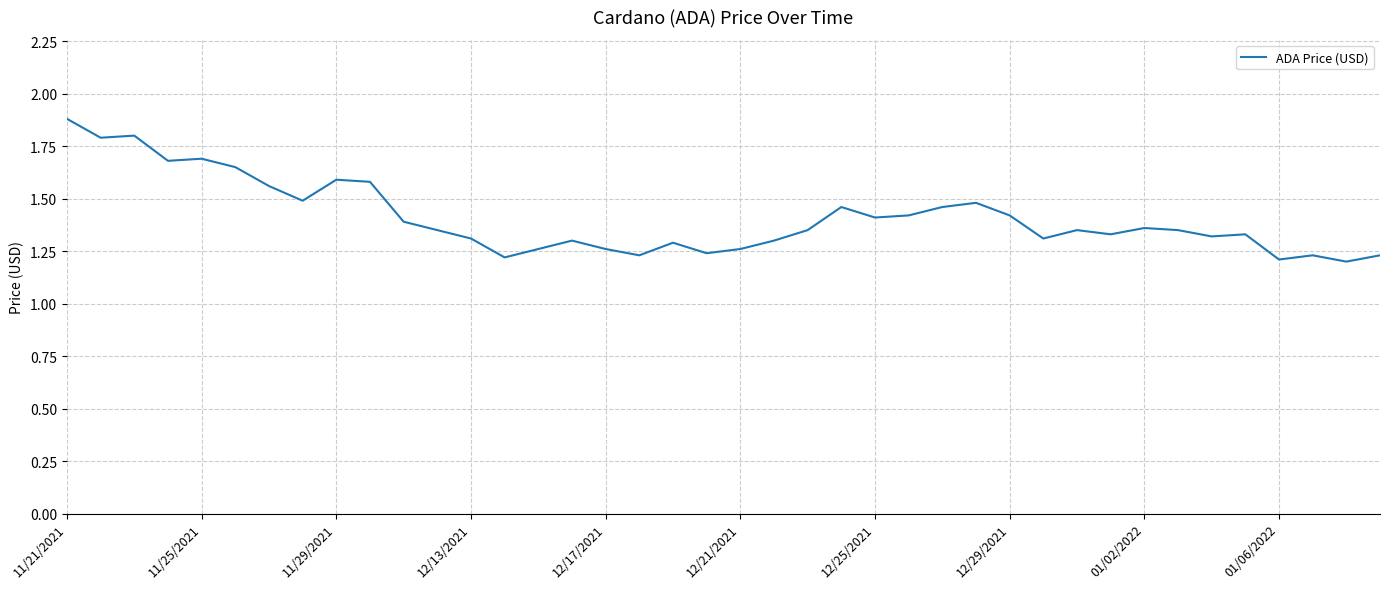

What is the maximum value shown in the chart?

1.9